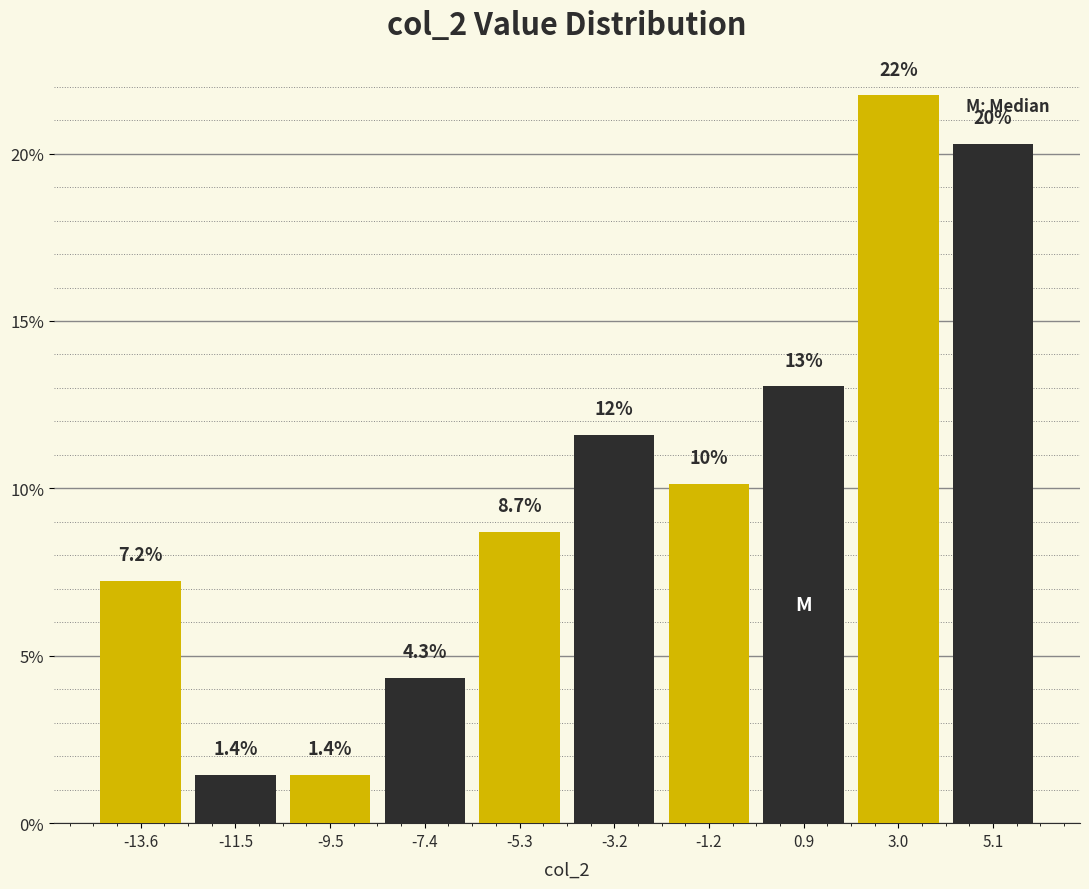

Which range on the x-axis has the tallest bar?

2.0 to 4.0